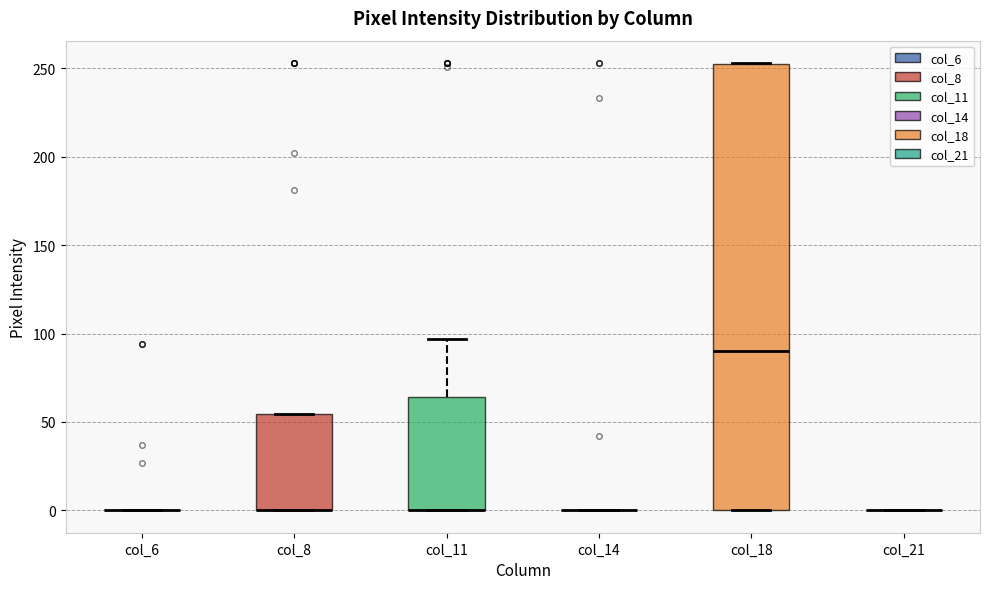

Reading left to right, transcribe this box plot: for each box, give where its median line is, the range the box spans, and where its two whiskers end, as read against the y-axis. The values are not printed on the chart, so give them approximately, as read against the axis.

col_6: box collapsed to a line at 0, whiskers 0 to 0
col_8: median 0 (drawn on the box's lower edge), box 0 to 55, whiskers 0 to 55
col_11: median 0 (drawn on the box's lower edge), box 0 to 65, whiskers 0 to 95
col_14: box collapsed to a line at 0, whiskers 0 to 0
col_18: median 90, box 0 to 250, whiskers 0 to 255
col_21: box collapsed to a line at 0, whiskers 0 to 0